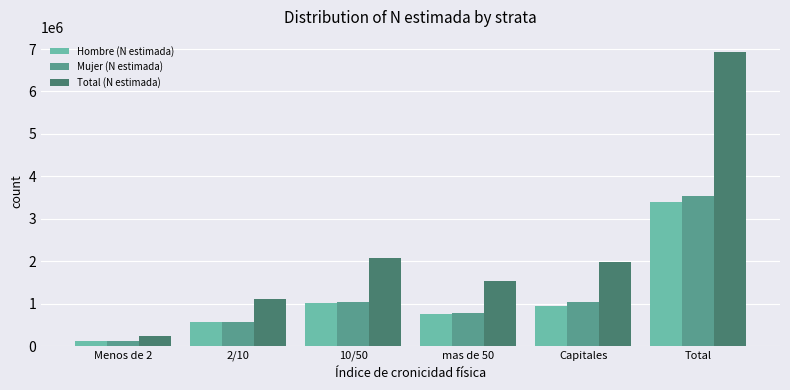

Between 2/10 and 10/50, which series saw the biggest shift?

Total (N estimada)